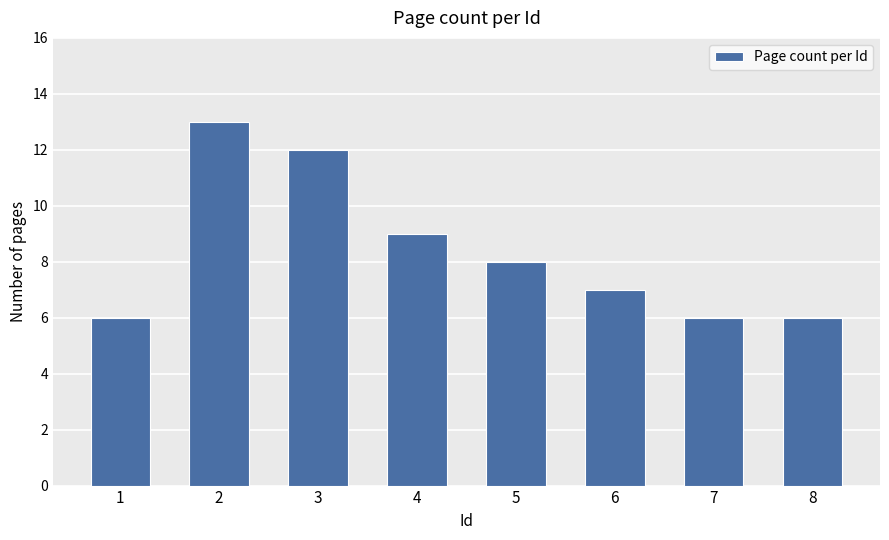

Reading right to left, what are all the values shown in this chart?

6	6	7	8	9	12	13	6